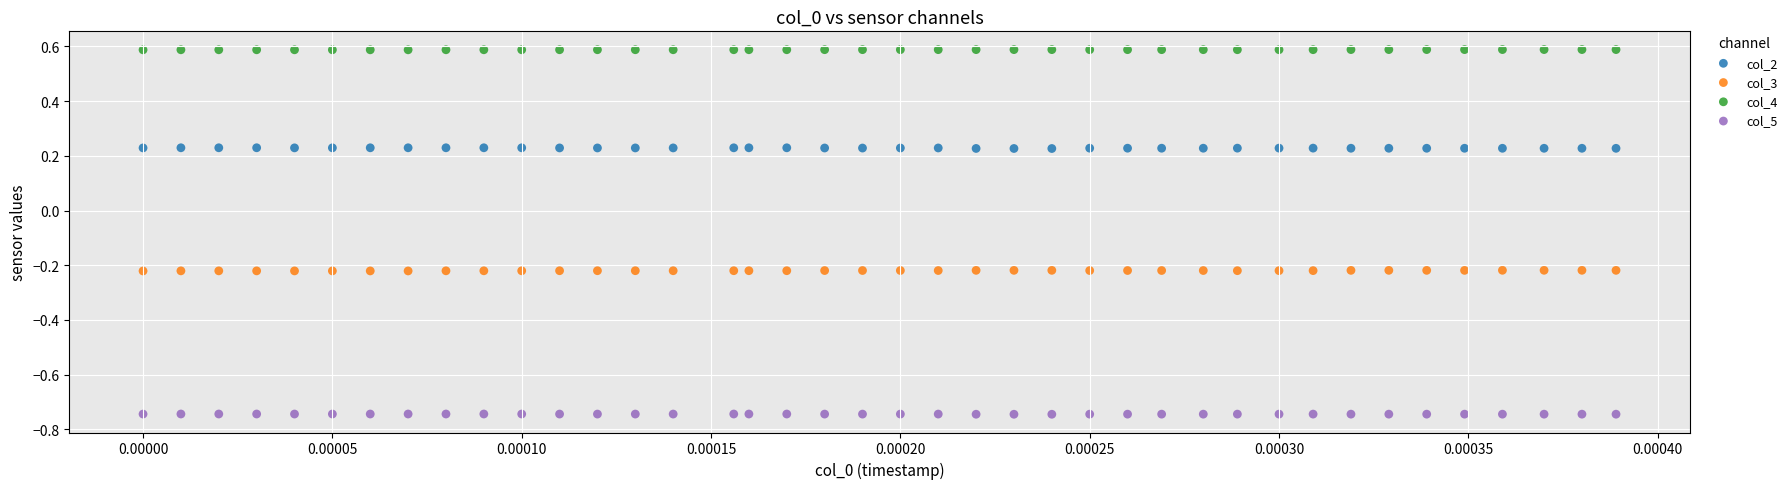

Which series reaches the maximum Y coordinate?

col_4